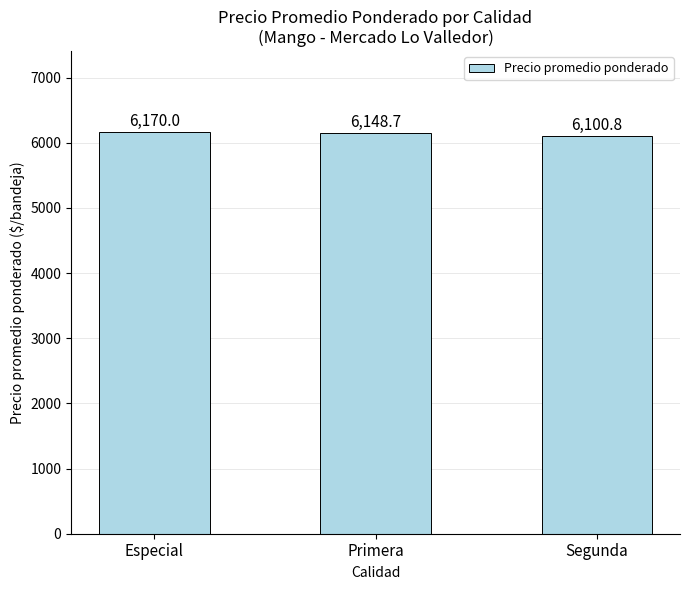

The value at Especial is 6170.0. True or false?

True